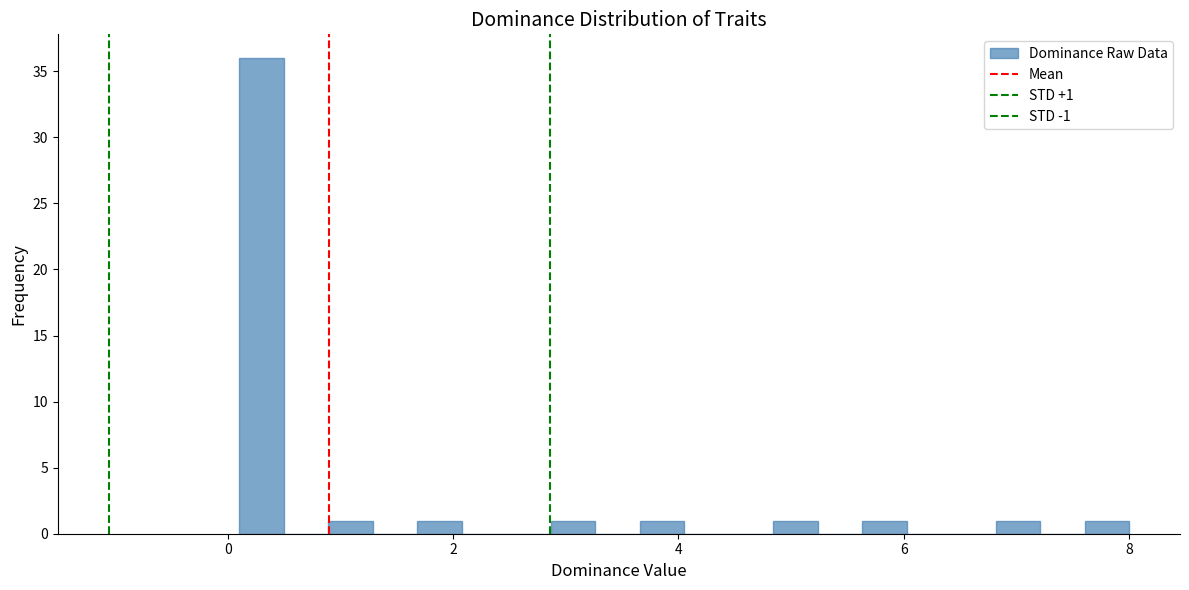

Around what value on the x-axis is the tallest bar? Give the approximate position of its centre, as read against the axis.

0.2